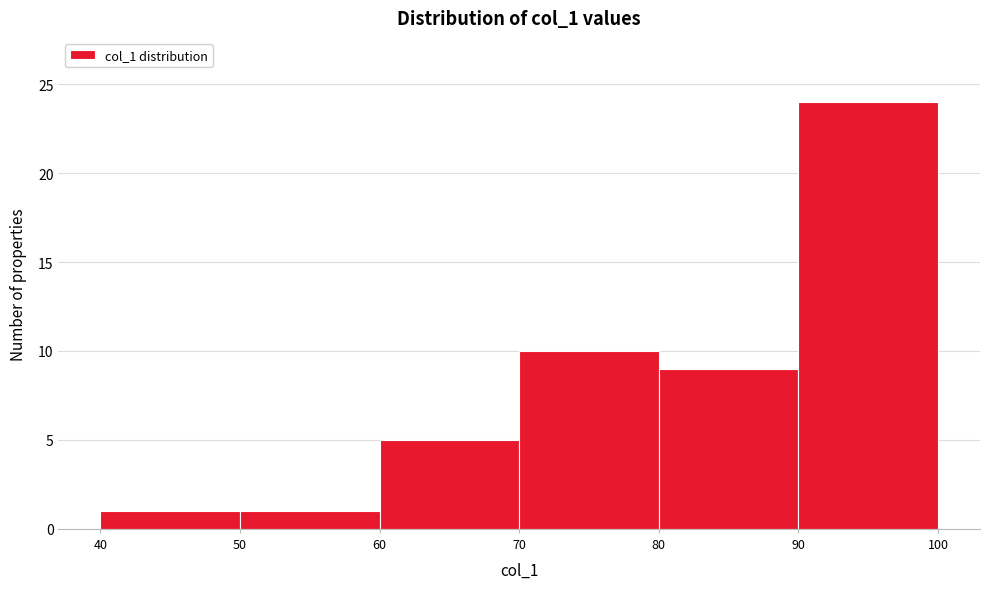

Reading left to right, list every bar in this chart as the range it spans on the x-axis followed by its height. The values are not printed on the chart, so give them approximately, as read against the axis.

40 to 50: 1
50 to 60: 1
60 to 70: 5
70 to 80: 10
80 to 90: 9
90 to 100: 24